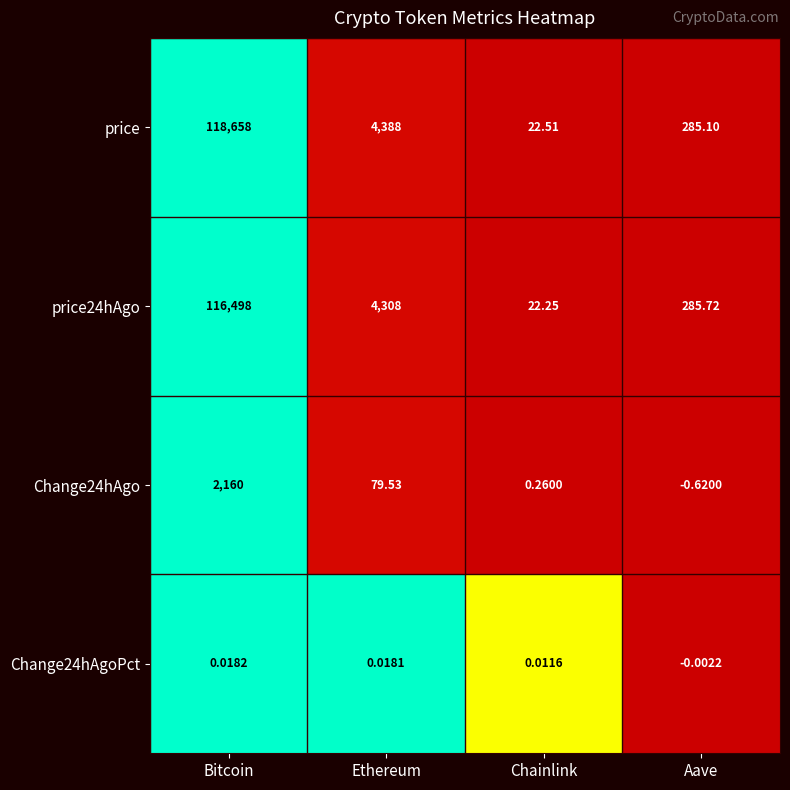

Which series has the largest range (max minus min)?

price